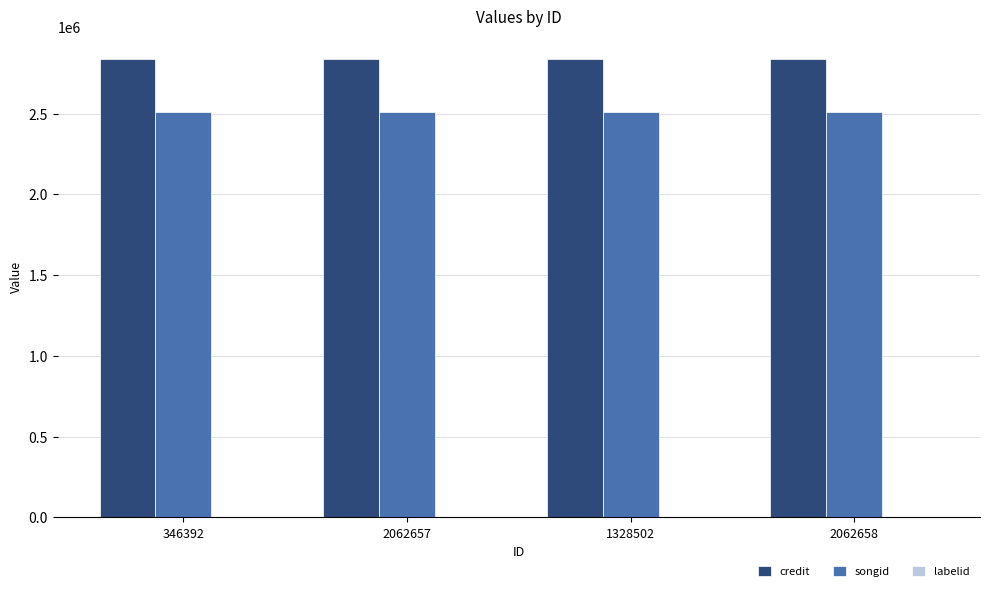

Is the value of credit at 2062658 greater than the value of songid at 2062657?

Yes